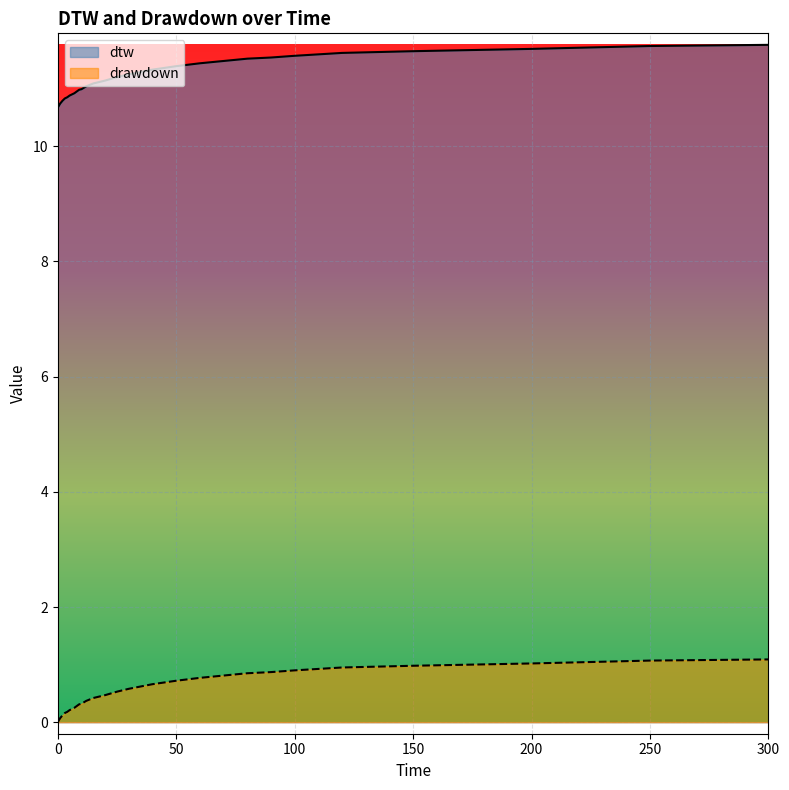

List the series in order of their overall mean, lowest first.

drawdown, dtw